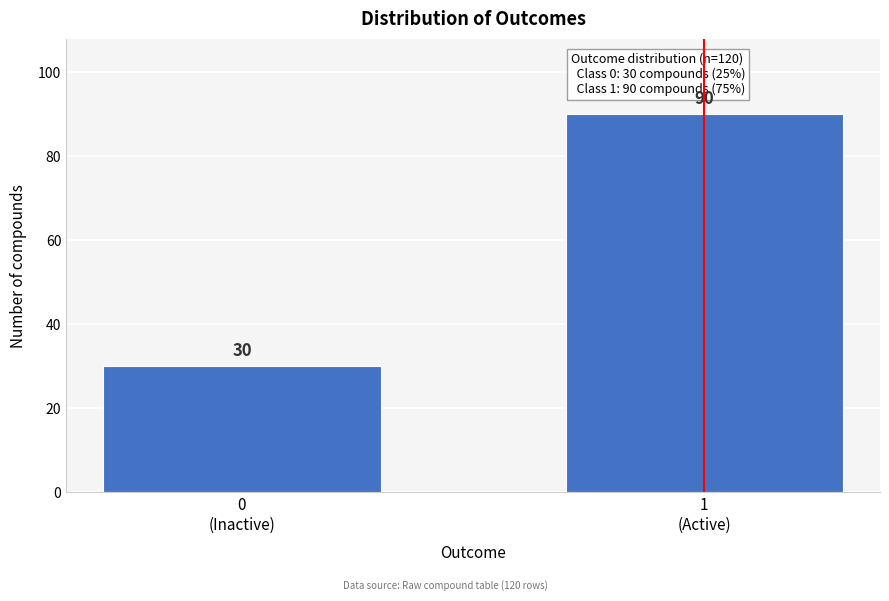

Reading right to left, transcribe all the data shown in this chart.

90	30